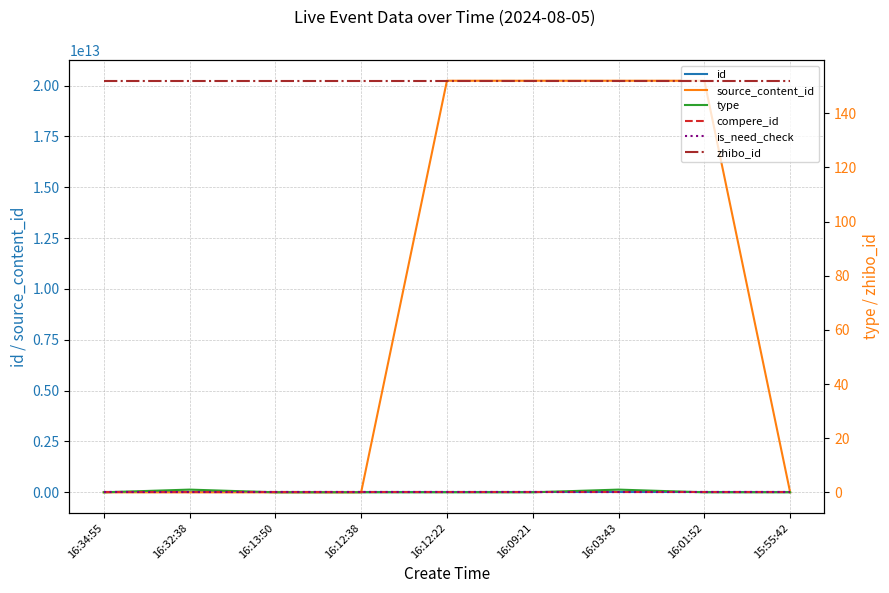

What is the sum of all type values?

2